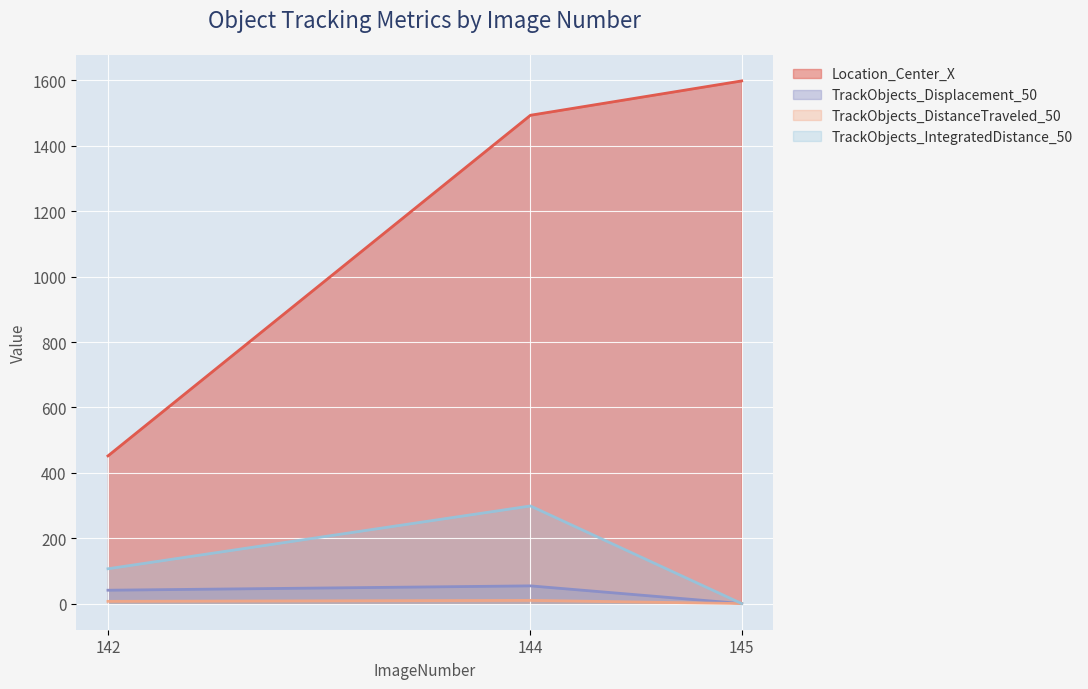

Reading left to right, what are all the values shown in this chart?

Location_Center_X: 451.7	1493.7	1598.7
TrackObjects_Displacement_50: 40.9	54.2	0.0
TrackObjects_DistanceTraveled_50: 6.9	9.8	0.0
TrackObjects_IntegratedDistance_50: 106.5	298.6	0.0